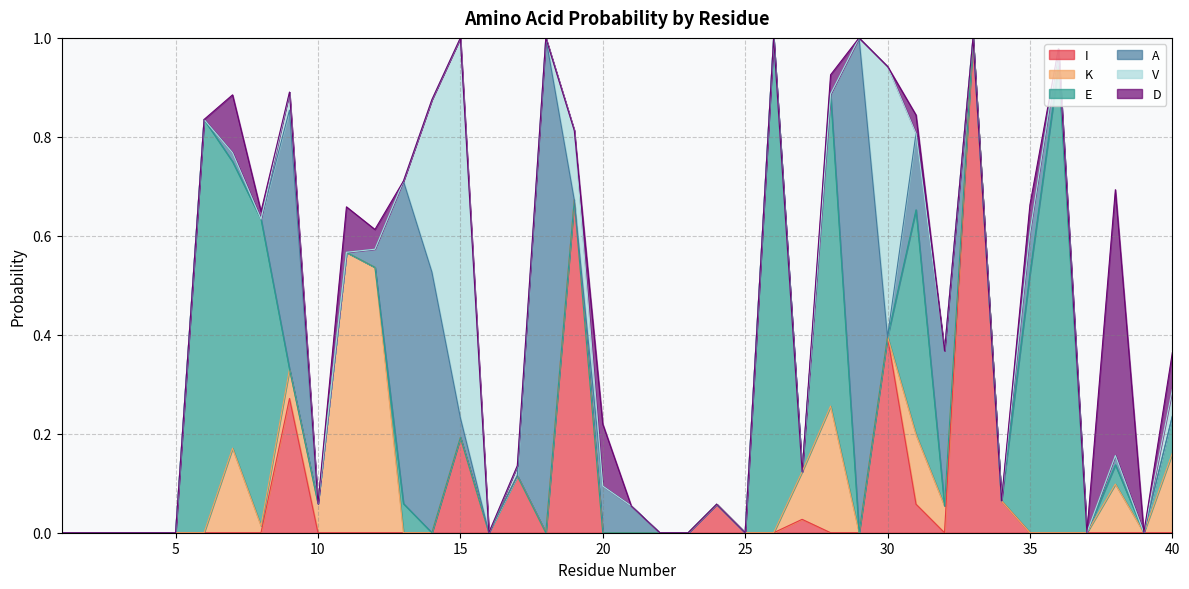

What is the difference between the highest and lowest values at 30?

0.5